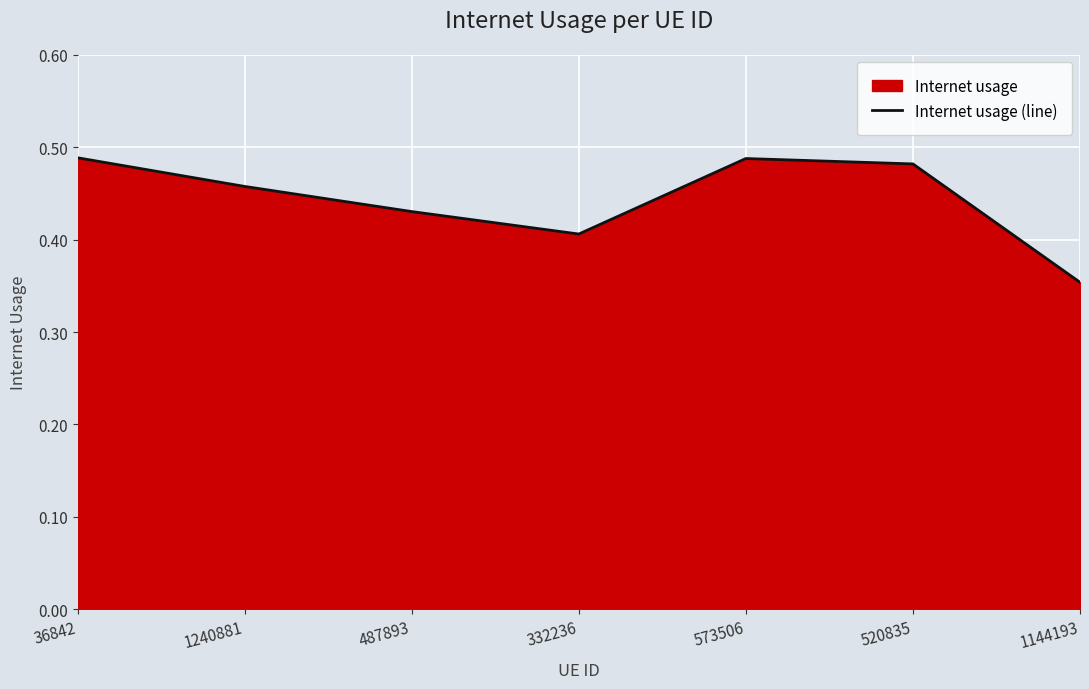

List the labels in order of value, smallest first.

1144193, 332236, 487893, 1240881, 520835, 573506, 36842